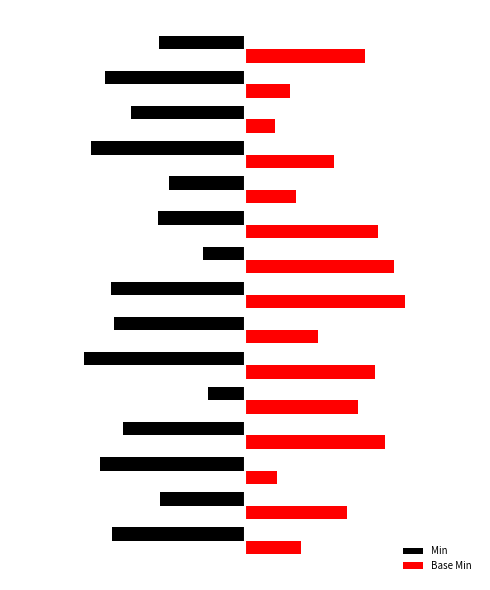

Which series has the largest total across all categories?

Base Min